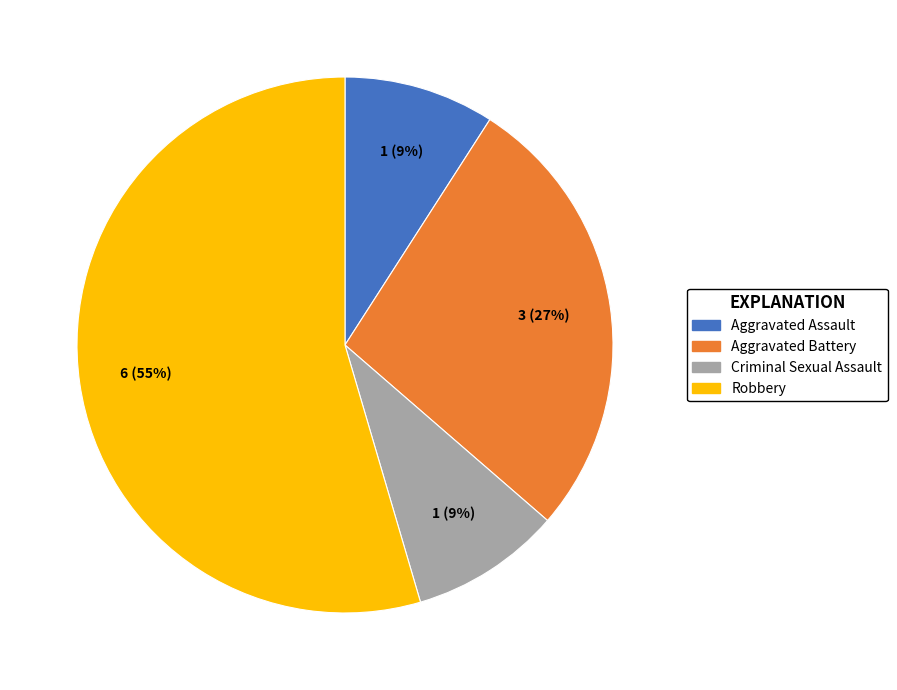

Which has a higher value, Aggravated Battery or Criminal Sexual Assault?

Aggravated Battery